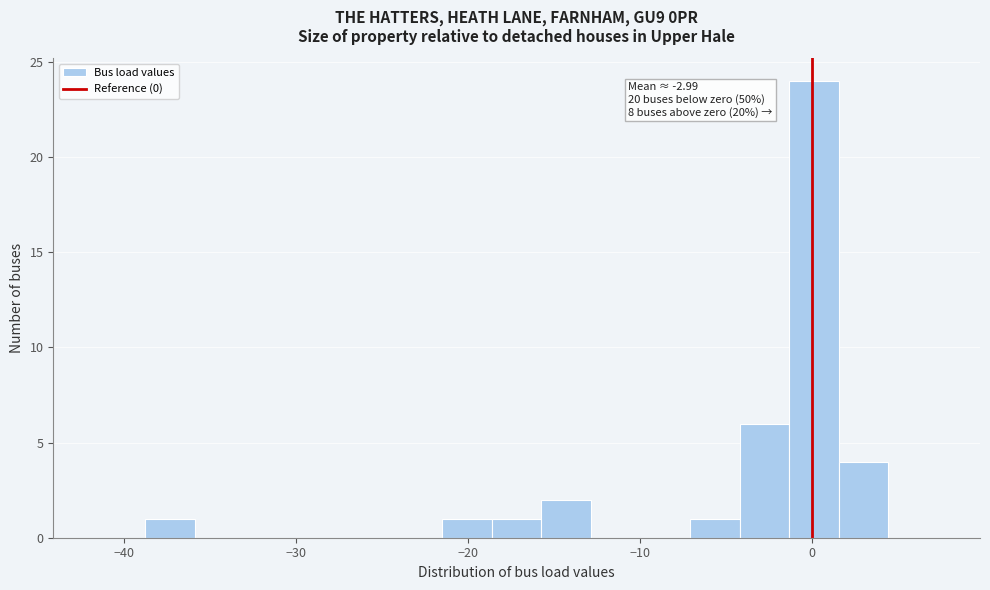

Read against the x-axis, roughly where is the centre of the tallest bar?

0